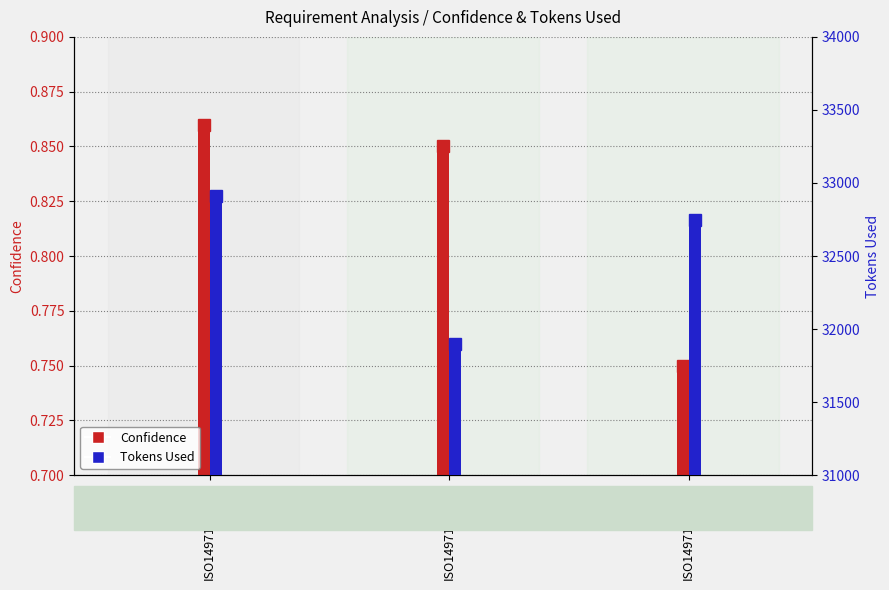

Count the number of data series in this chart.

2